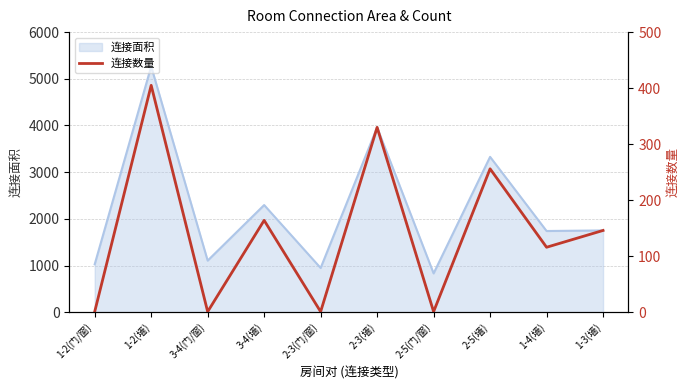

Between 3-4(墙) and 2-5(门/窗), which is larger?

3-4(墙)